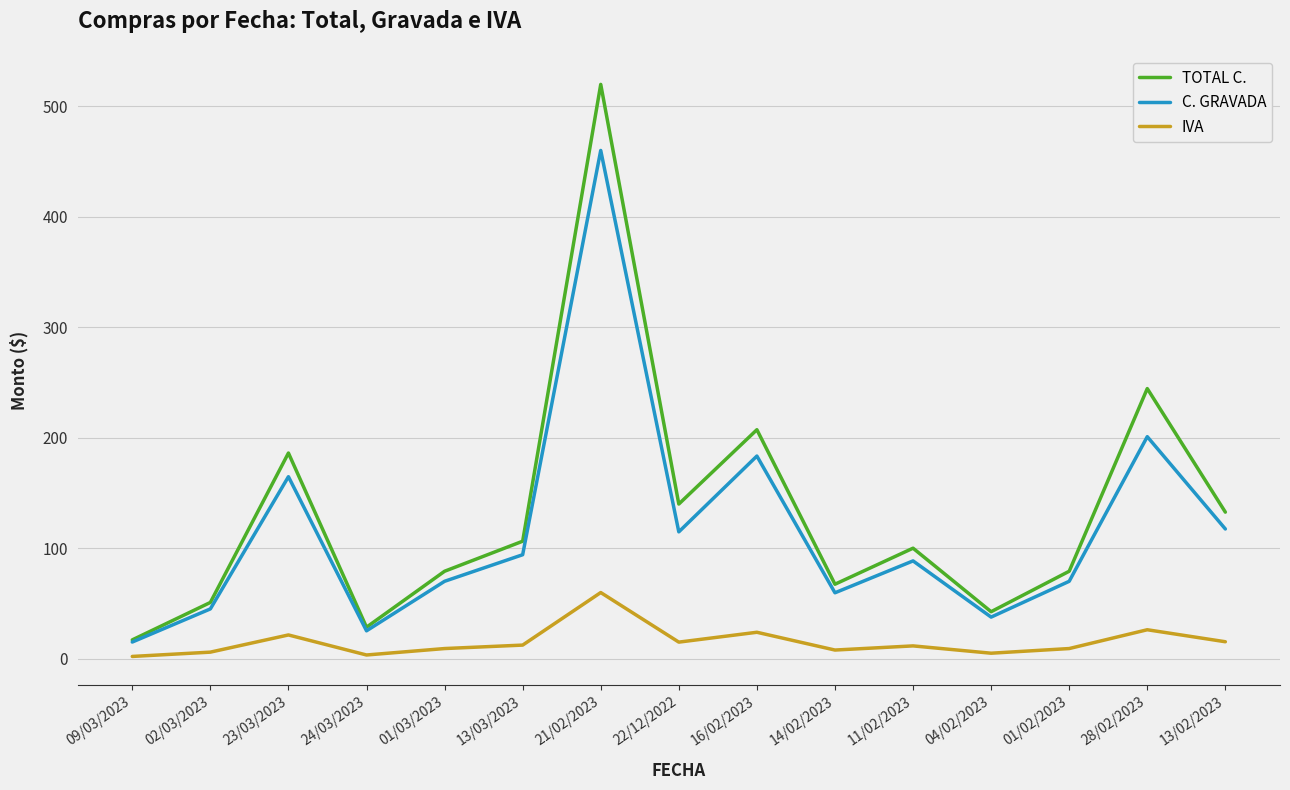

What is the difference between the maximum and minimum values in the C. GRAVADA series?

445.2